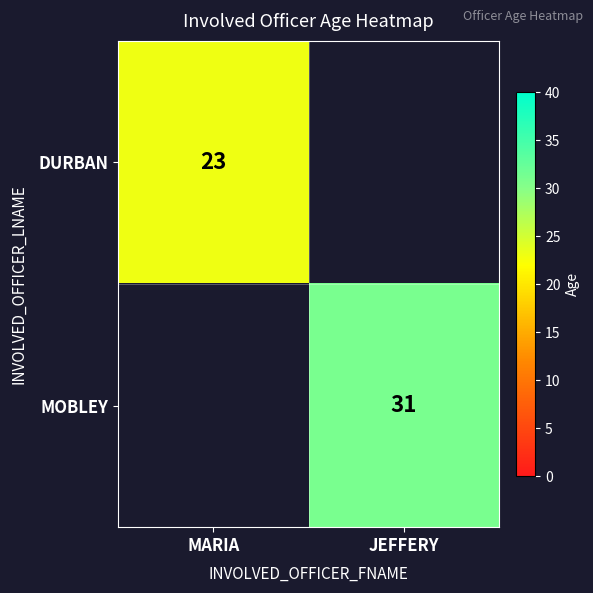

The value of DURBAN at MARIA is 38. True or false?

False